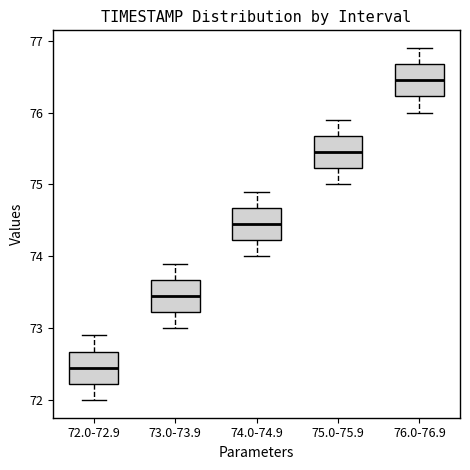

Reading left to right, transcribe this box plot: for each box, give where its median line is, the range the box spans, and where its two whiskers end, as read against the y-axis. The values are not printed on the chart, so give them approximately, as read against the axis.

72.0-72.9: median 72.5, box 72.2 to 72.7, whiskers 72.0 to 72.9
73.0-73.9: median 73.5, box 73.2 to 73.7, whiskers 73.0 to 73.9
74.0-74.9: median 74.5, box 74.2 to 74.7, whiskers 74.0 to 74.9
75.0-75.9: median 75.5, box 75.2 to 75.7, whiskers 75.0 to 75.9
76.0-76.9: median 76.5, box 76.2 to 76.7, whiskers 76.0 to 76.9